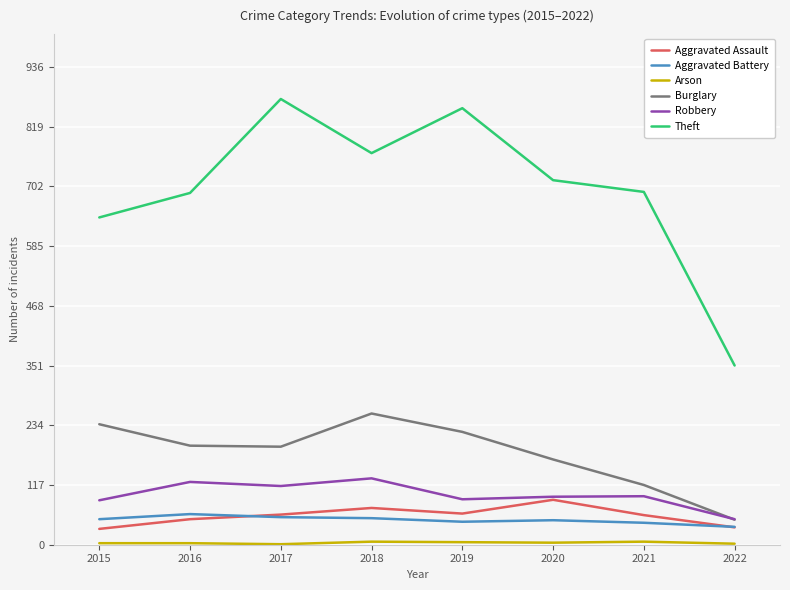

What is the minimum value shown in the chart?

1